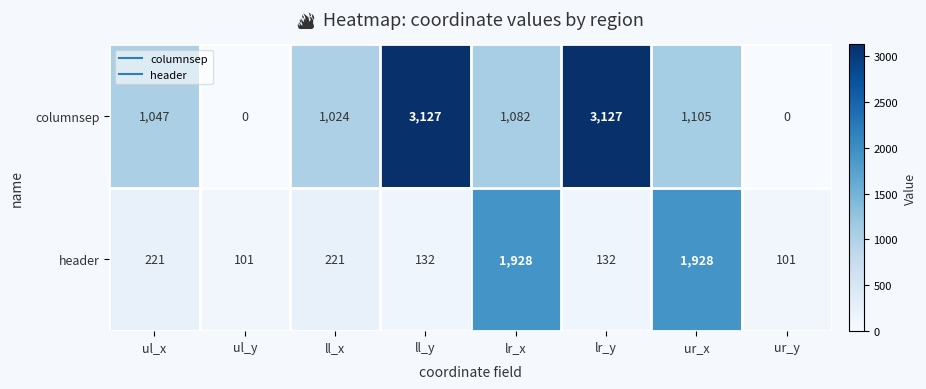

Read the columnsep value at lr_y, to the nearest 10.

3130